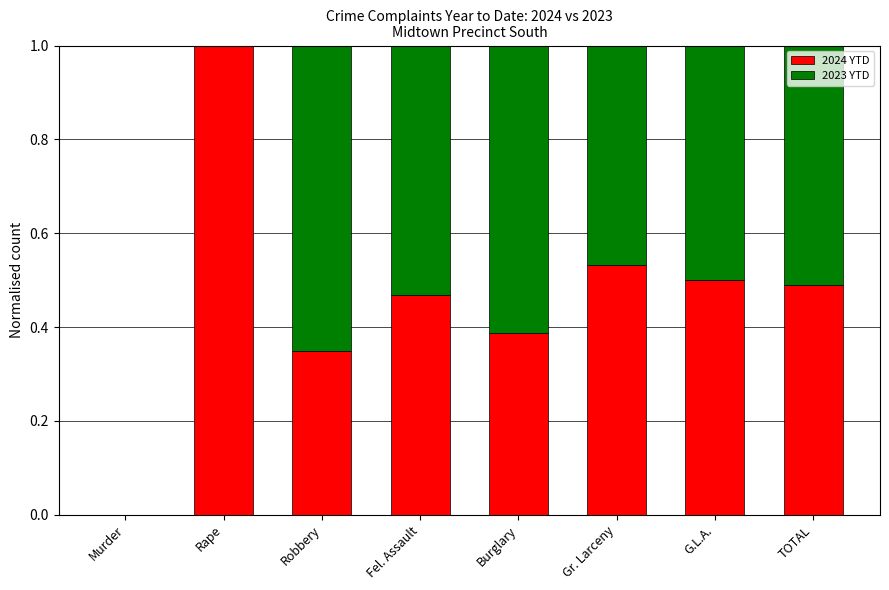

What is the maximum value for 2024 YTD?

1.0